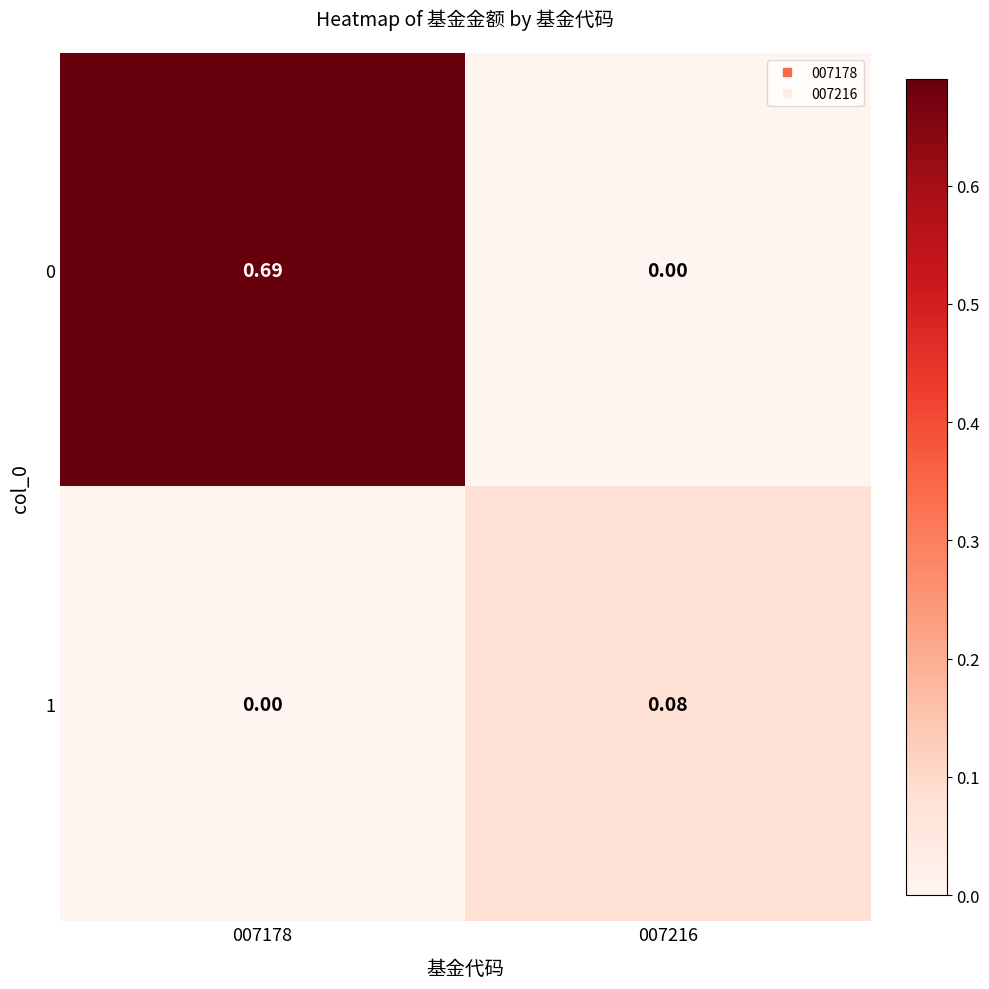

What is the difference between the highest and lowest values at 007178?

0.7